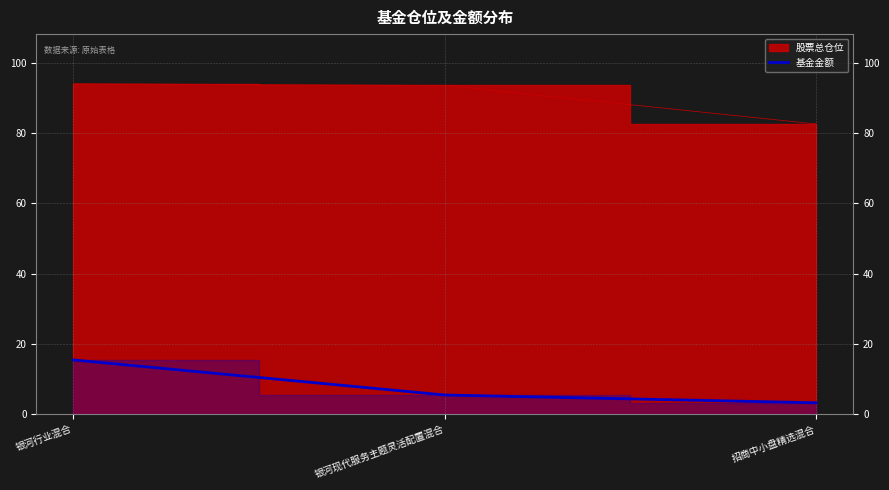

True or false: 基金金额 has a value of 9.7 at 银河行业混合.

False